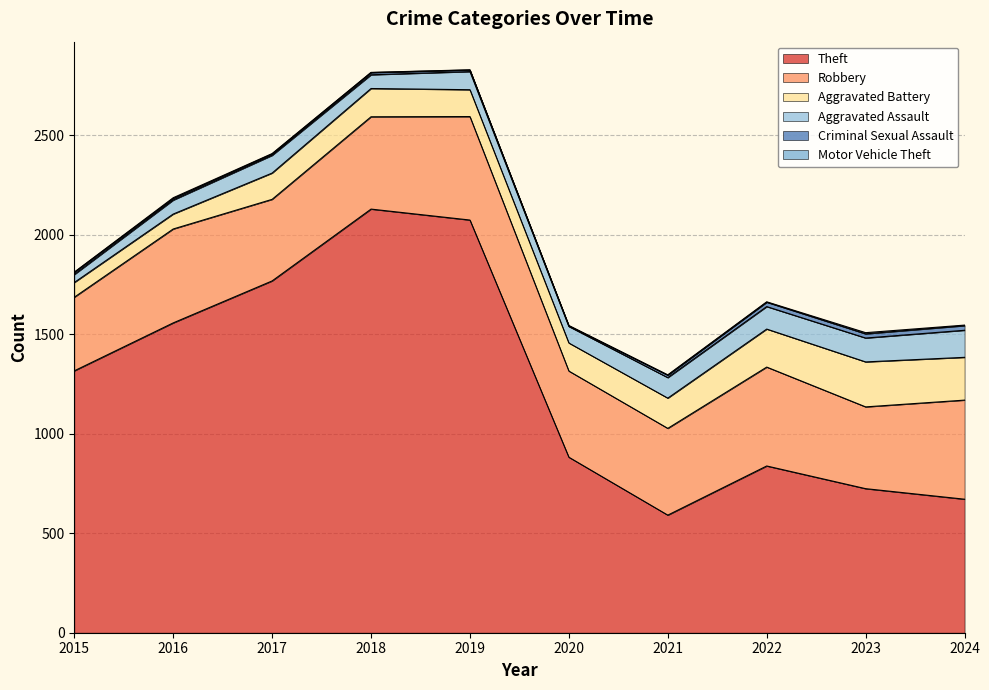

Rank the series by their maximum value, from highest to lowest.

Theft, Robbery, Aggravated Battery, Aggravated Assault, Criminal Sexual Assault, Motor Vehicle Theft